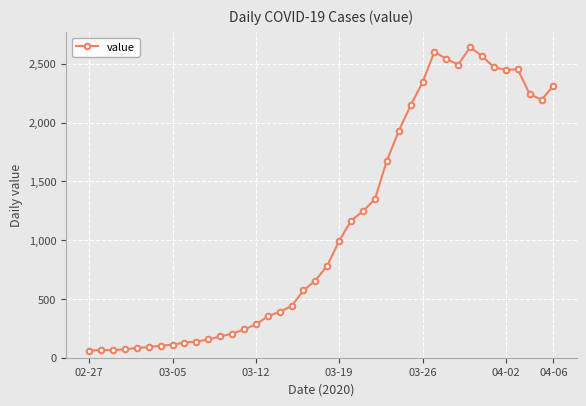

What is the minimum value shown in the chart?

61